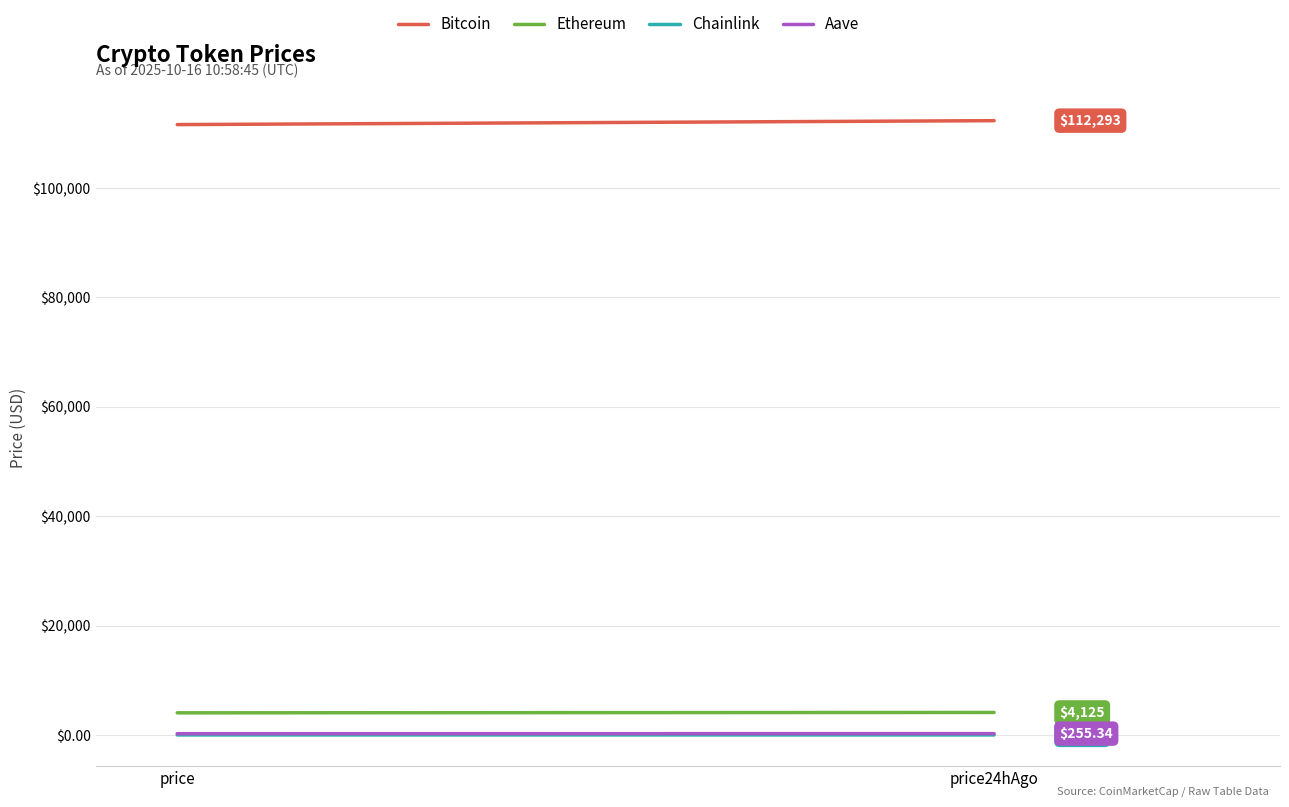

What is the sum of the Ethereum values at price24hAgo and price?

8181.3